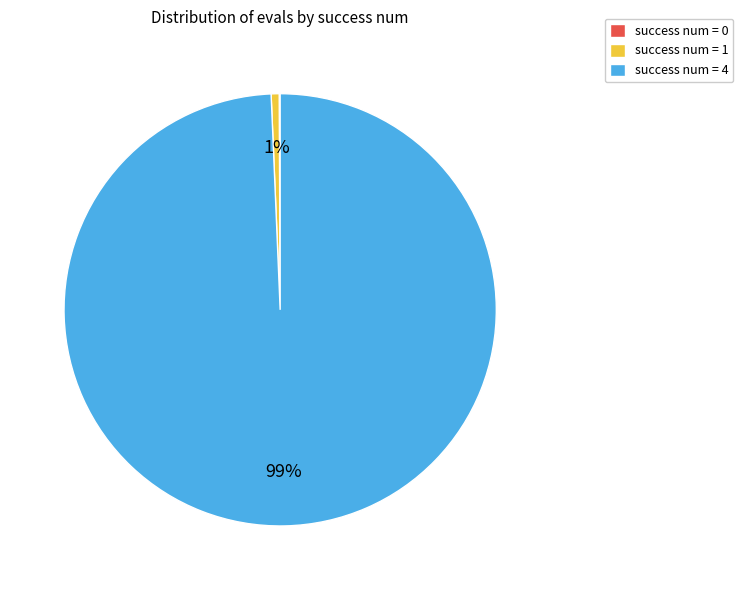

To the nearest percent, what portion does success num = 4 represent?

99%